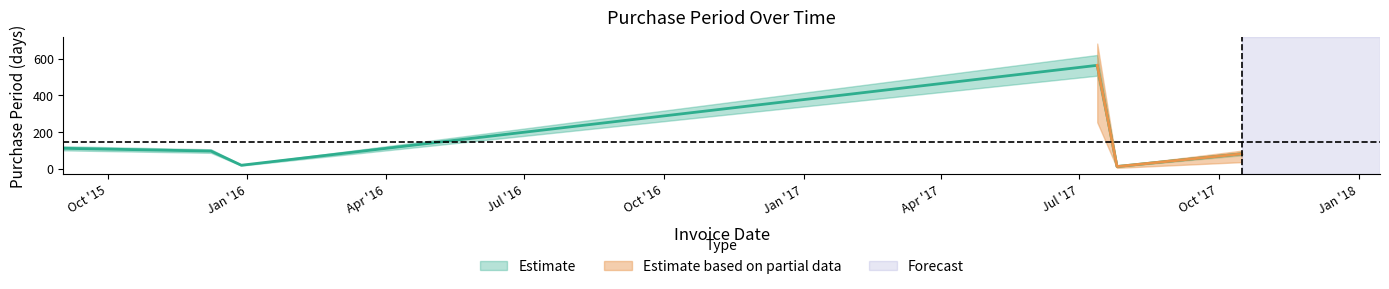

At which category does the chart reach its minimum across all series?

2017-07-26